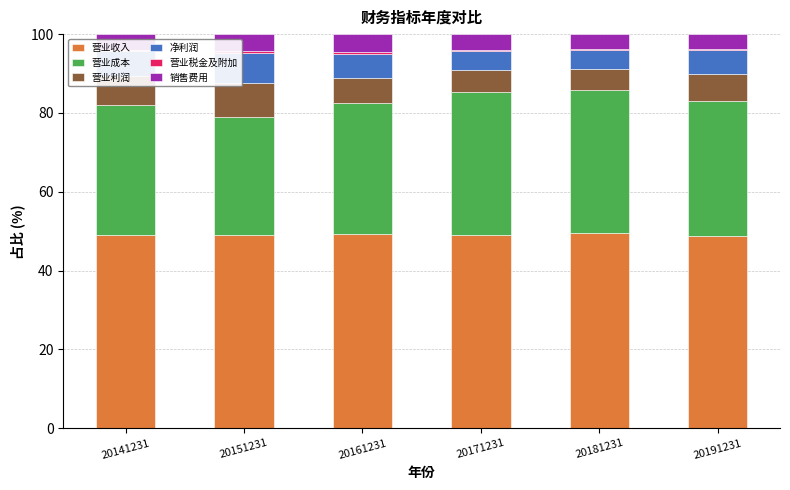

Are the bars horizontal?

No